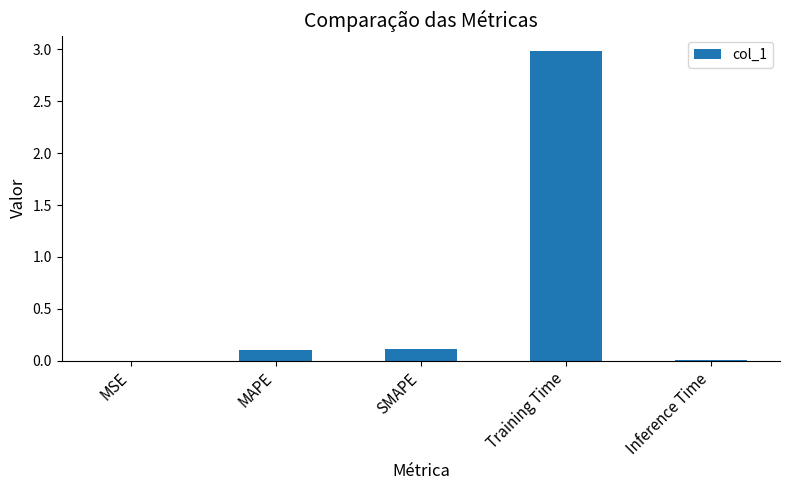

Which has a higher value, MAPE or Inference Time?

MAPE